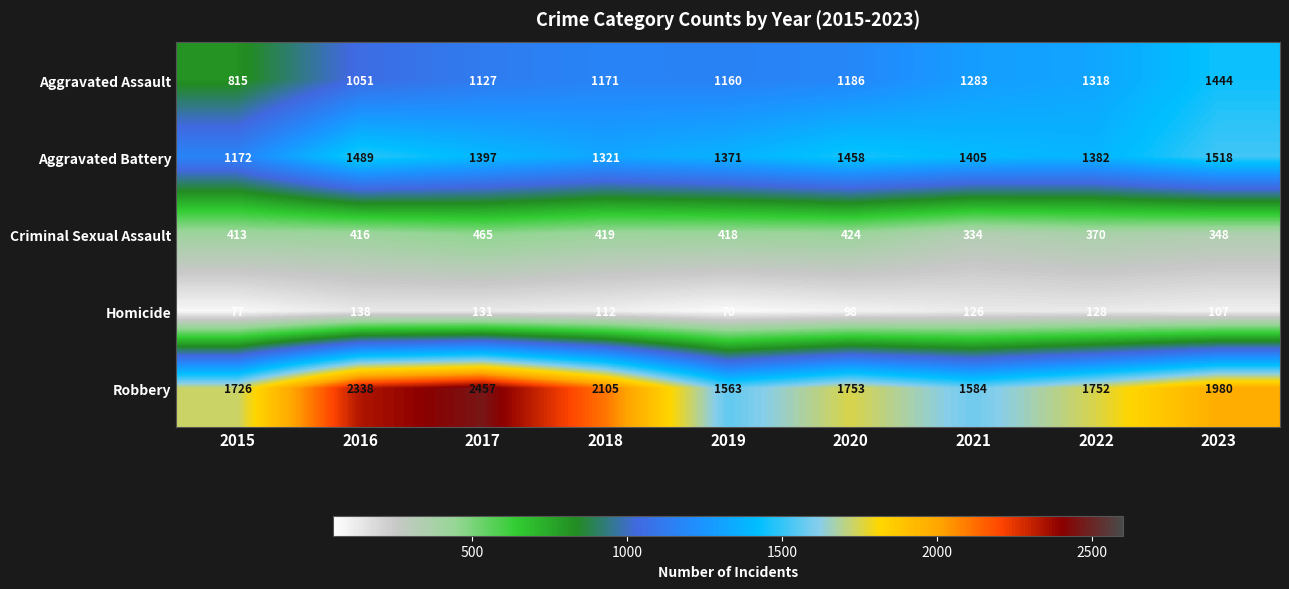

Between 2016 and 2020, which series saw the biggest shift?

Robbery